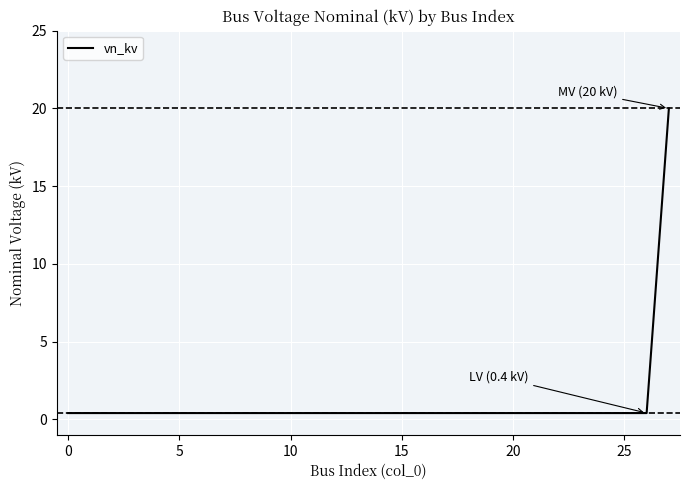

What is the maximum value shown in the chart?

20.0